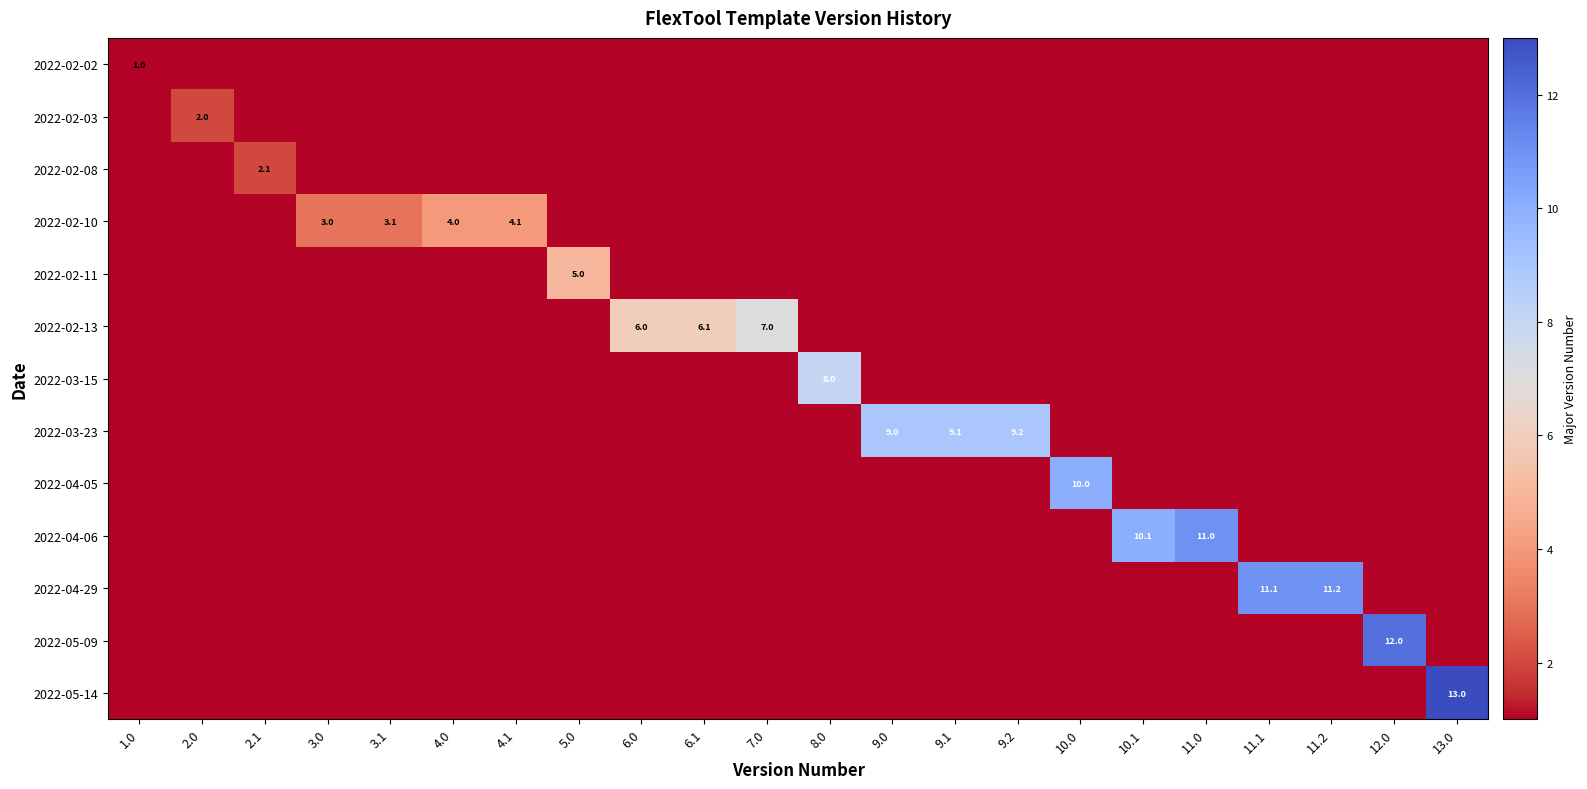

Reading left to right, extract all data points from this chart.

row_0: 1	0	0	0	0	0	0	0	0	0	0	0	0	0	0	0	0	0	0	0	0	0
row_1: 0	2	0	0	0	0	0	0	0	0	0	0	0	0	0	0	0	0	0	0	0	0
row_2: 0	0	2	0	0	0	0	0	0	0	0	0	0	0	0	0	0	0	0	0	0	0
row_3: 0	0	0	3	3	4	4	0	0	0	0	0	0	0	0	0	0	0	0	0	0	0
row_4: 0	0	0	0	0	0	0	5	0	0	0	0	0	0	0	0	0	0	0	0	0	0
row_5: 0	0	0	0	0	0	0	0	6	6	7	0	0	0	0	0	0	0	0	0	0	0
row_6: 0	0	0	0	0	0	0	0	0	0	0	8	0	0	0	0	0	0	0	0	0	0
row_7: 0	0	0	0	0	0	0	0	0	0	0	0	9	9	9	0	0	0	0	0	0	0
row_8: 0	0	0	0	0	0	0	0	0	0	0	0	0	0	0	10	0	0	0	0	0	0
row_9: 0	0	0	0	0	0	0	0	0	0	0	0	0	0	0	0	10	11	0	0	0	0
row_10: 0	0	0	0	0	0	0	0	0	0	0	0	0	0	0	0	0	0	11	11	0	0
row_11: 0	0	0	0	0	0	0	0	0	0	0	0	0	0	0	0	0	0	0	0	12	0
row_12: 0	0	0	0	0	0	0	0	0	0	0	0	0	0	0	0	0	0	0	0	0	13